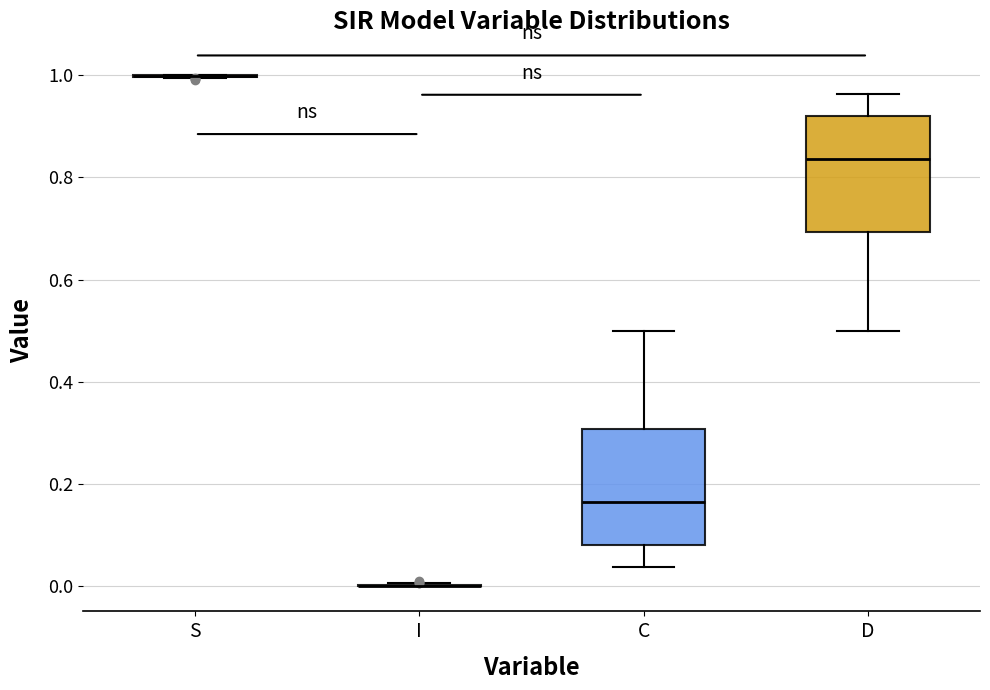

Reading left to right, transcribe this box plot: for each box, give where its median line is, the range the box spans, and where its two whiskers end, as read against the y-axis. The values are not printed on the chart, so give them approximately, as read against the axis.

S: box collapsed to a line at 1.00, whiskers 1.00 to 1.00
I: box collapsed to a line at 0.00, whiskers 0.00 to 0.00
C: median 0.16, box 0.08 to 0.30, whiskers 0.04 to 0.50
D: median 0.84, box 0.70 to 0.92, whiskers 0.50 to 0.96